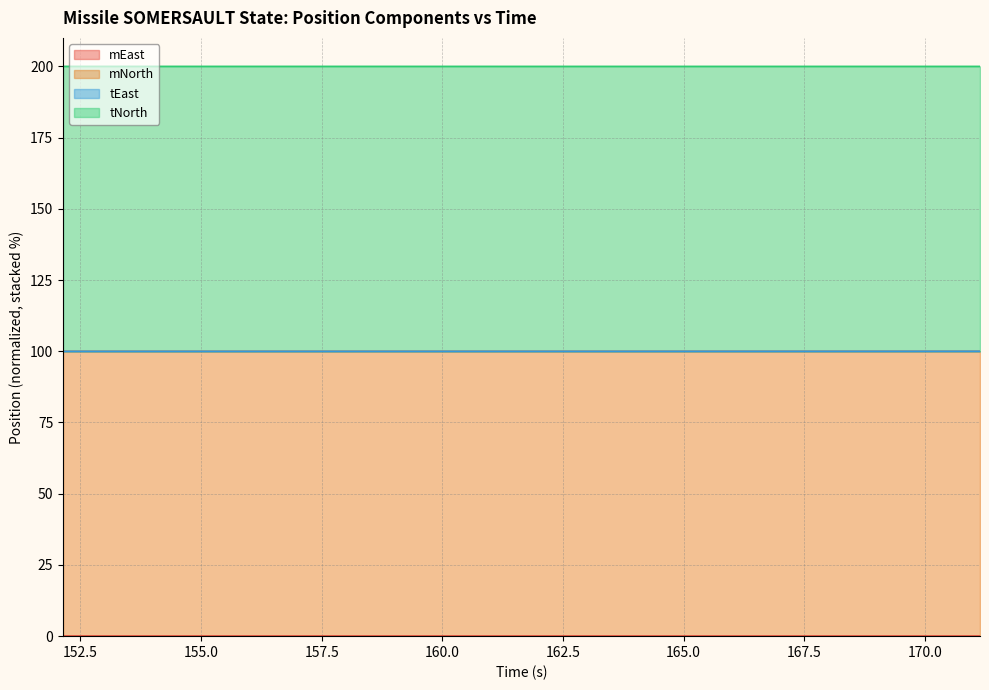

At which category is the sum across all series the highest?

171.142